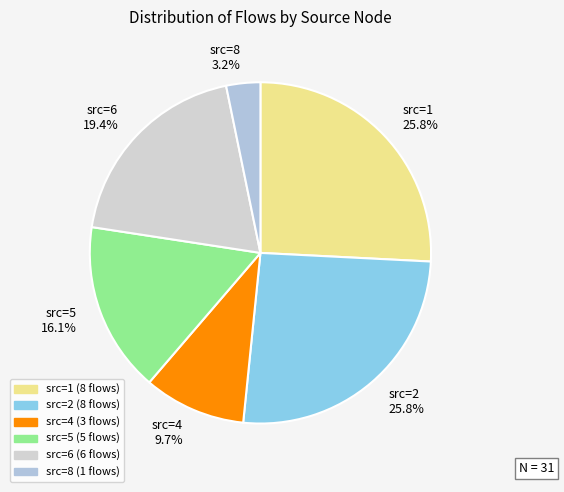

Combined, what portion of the pie is src=6 19.4% and src=8 3.2%?

22.6%